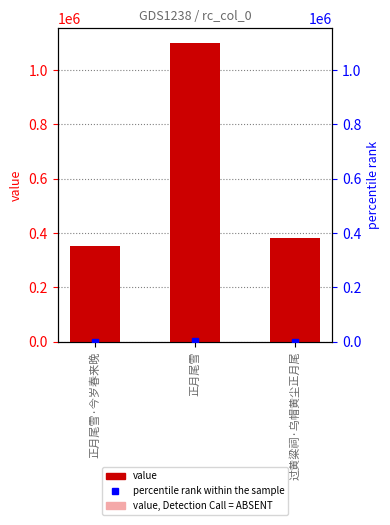

What position from the left is 正月尾雪?

2